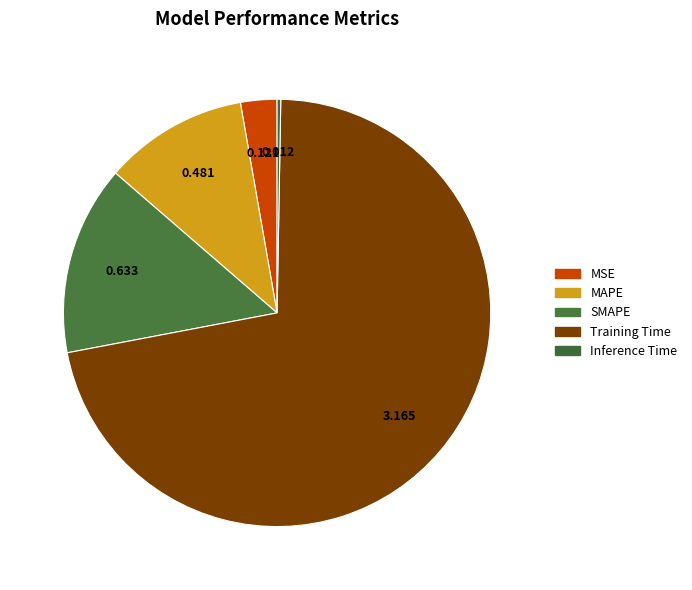

How many slices are in this pie chart?

5